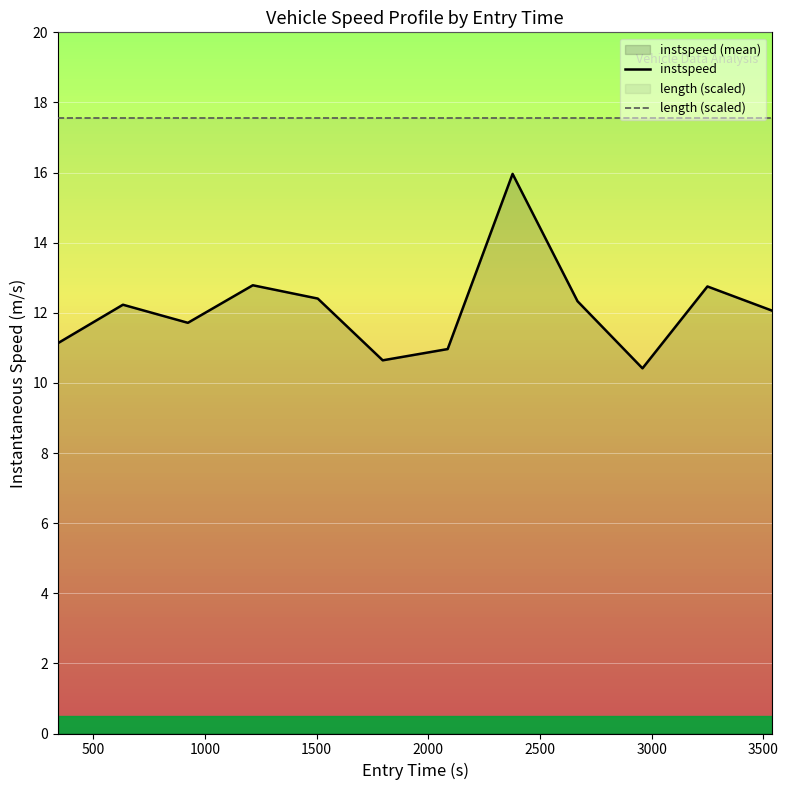

List the series in order of their overall mean, highest first.

length (scaled), instspeed